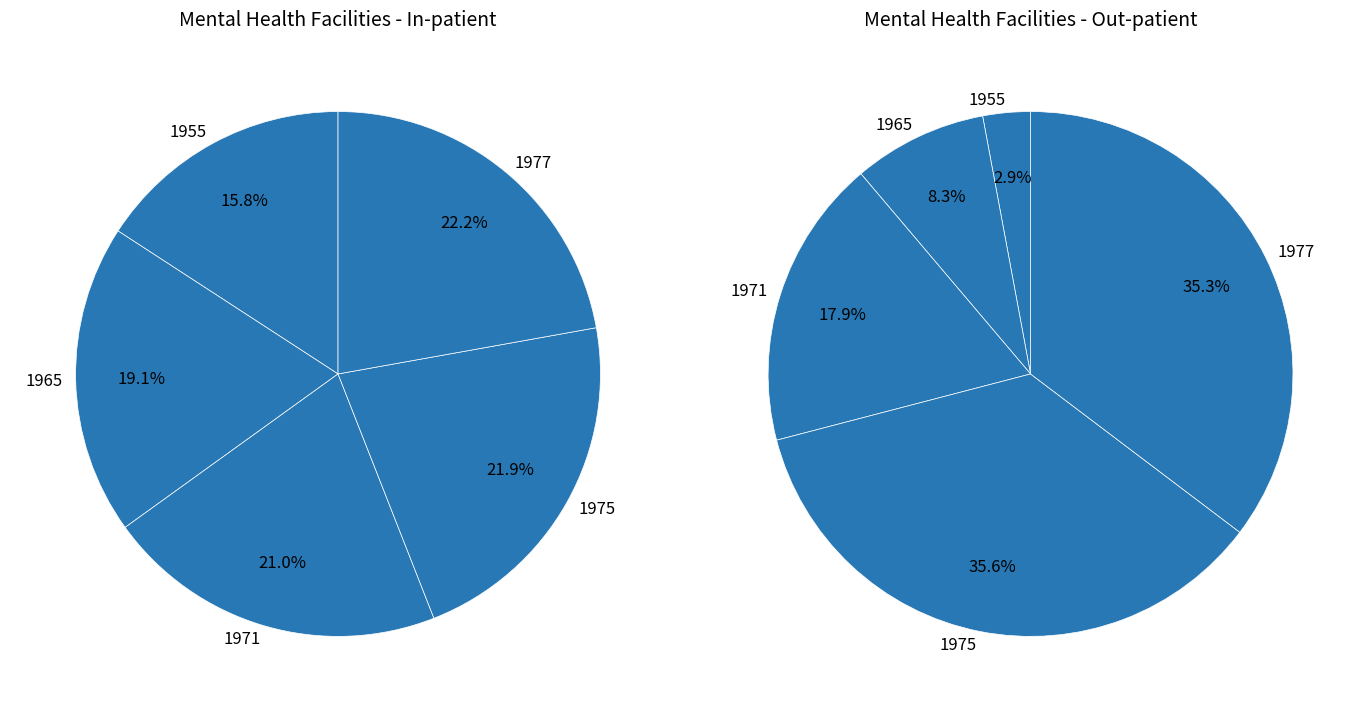

Is it true that 1955 is 20% of the pie?

False